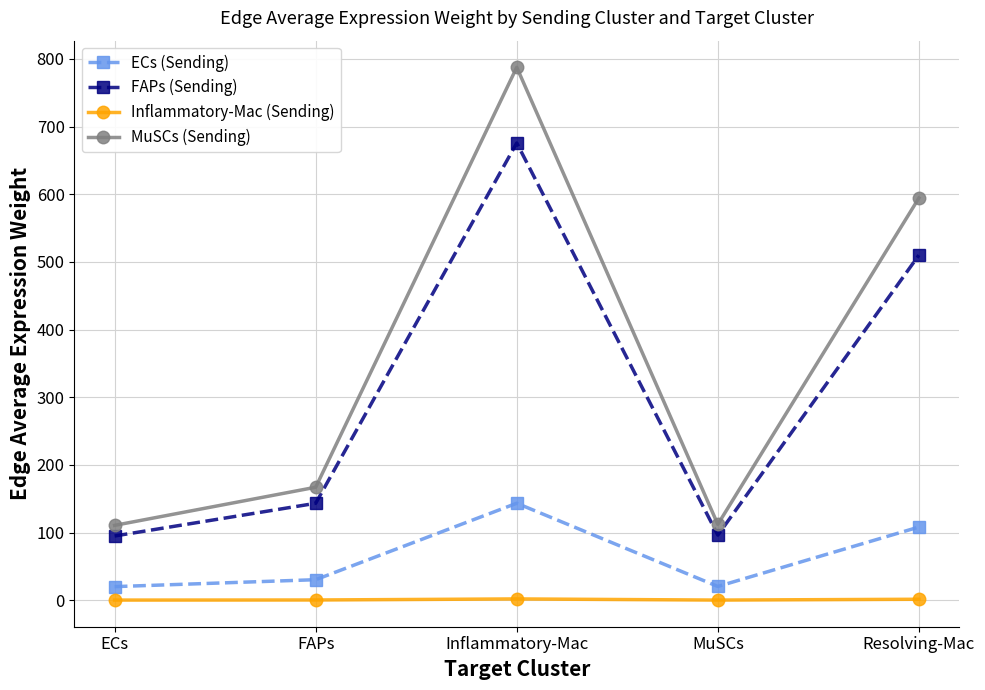

Which category has the highest value across all series?

Inflammatory-Mac